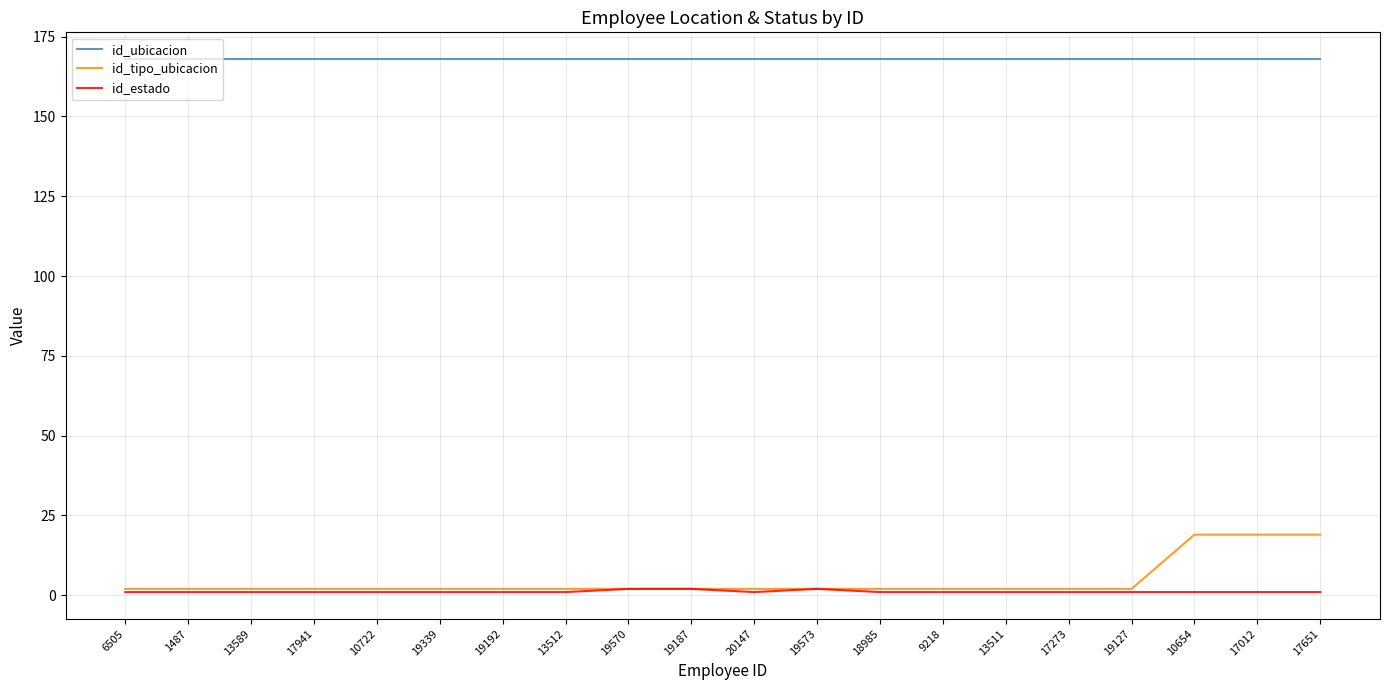

Which series has the largest total across all categories?

id_ubicacion